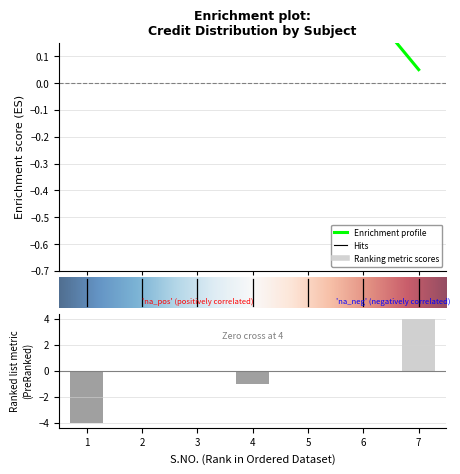

What is the value of the 4th bar from the left?

-1